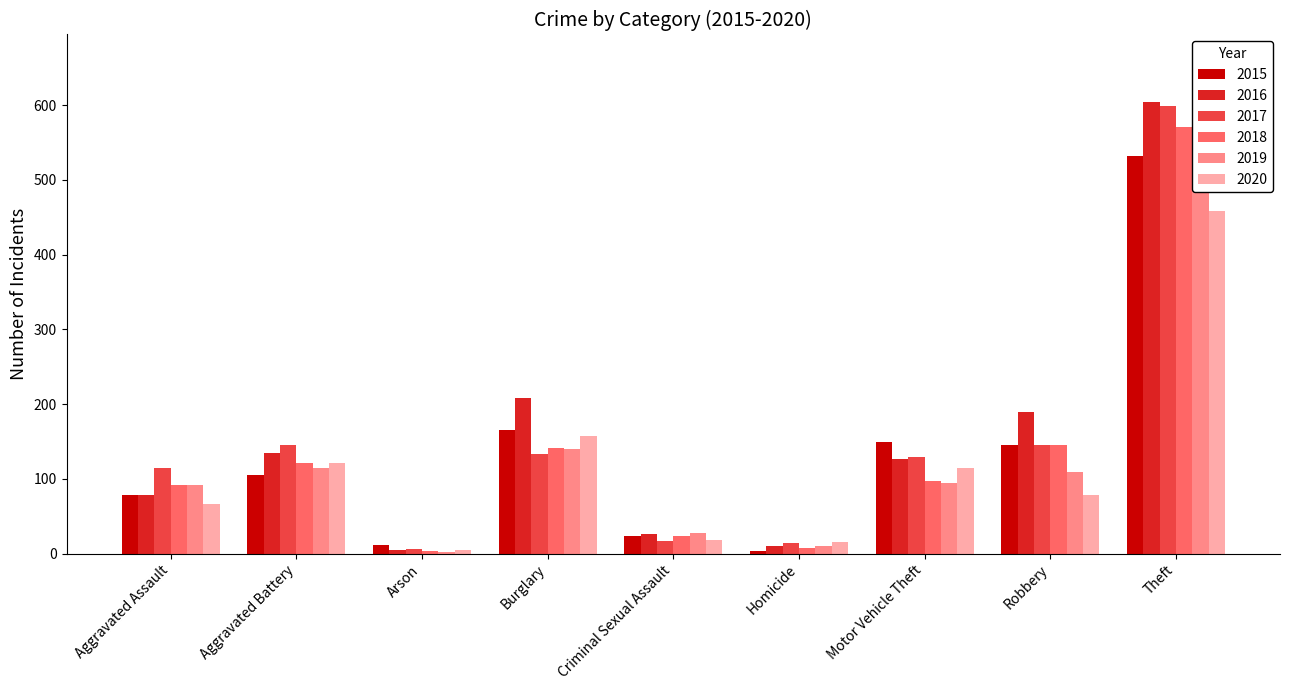

What is the lowest value of the 2019 series?

2